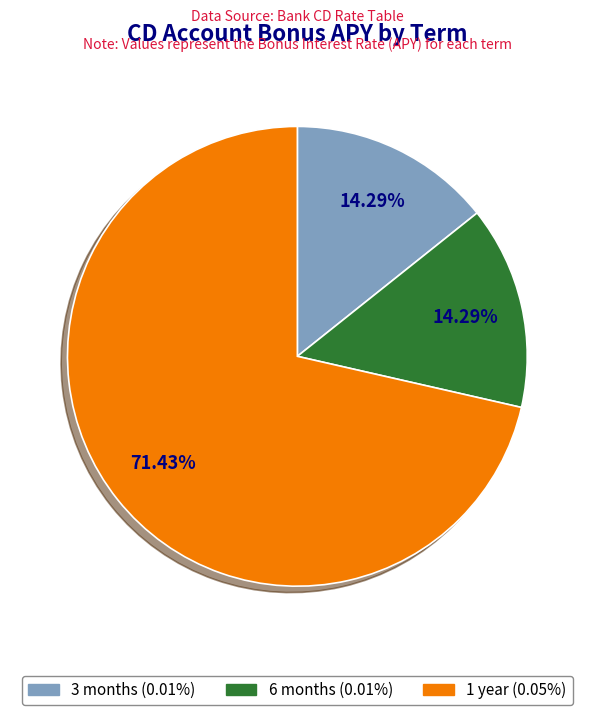

True or false: 6 months accounts for 1% of the total.

False